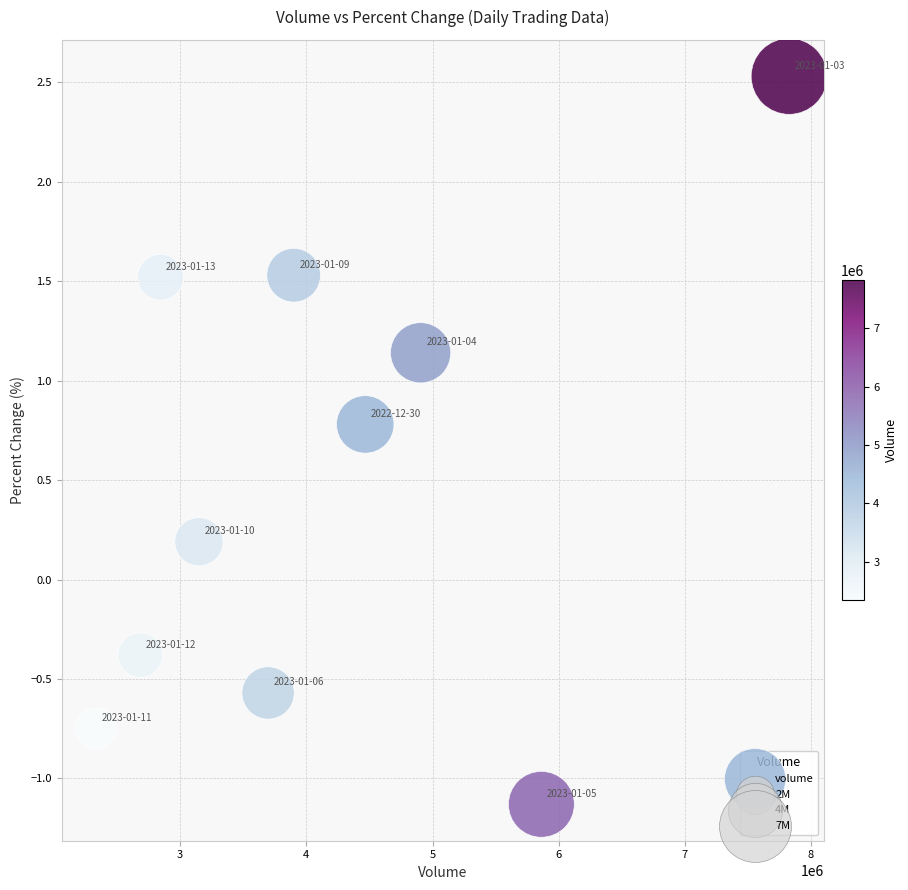

What is the range of Y values (max minus min)?

3.7